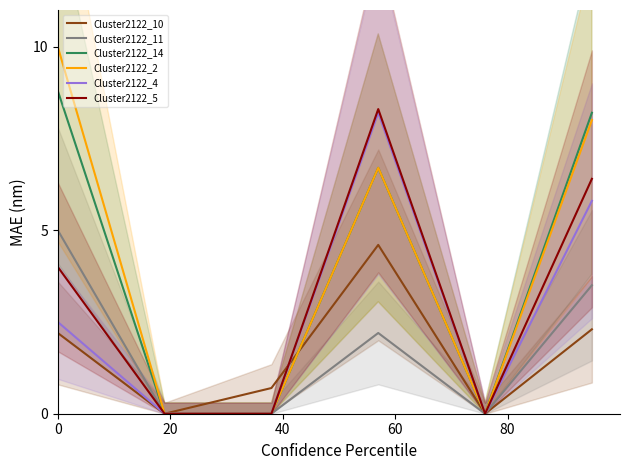

What is the sum of the Cluster2122_11 values at 60 and 80?

2.2